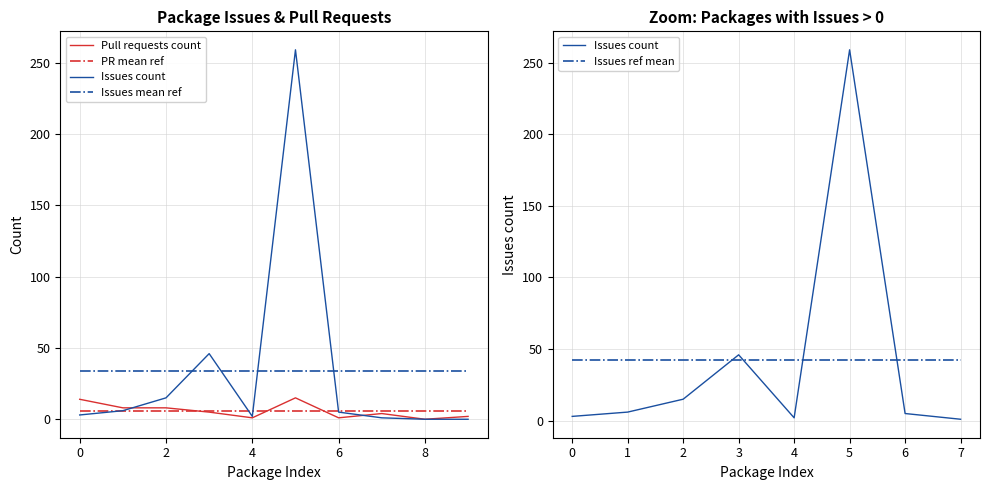

In Pull requests count, how many points are higher than both neighbors (excluding endpoints)?

2